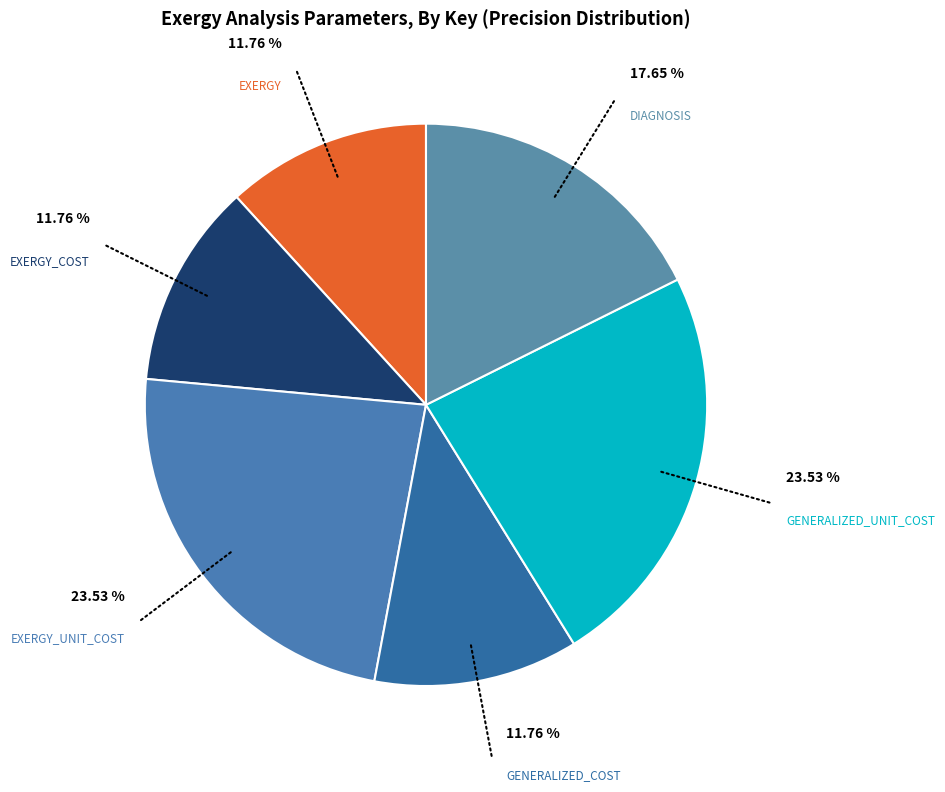

What percentage is the EXERGY_UNIT_COST slice, to the nearest percent?

24%